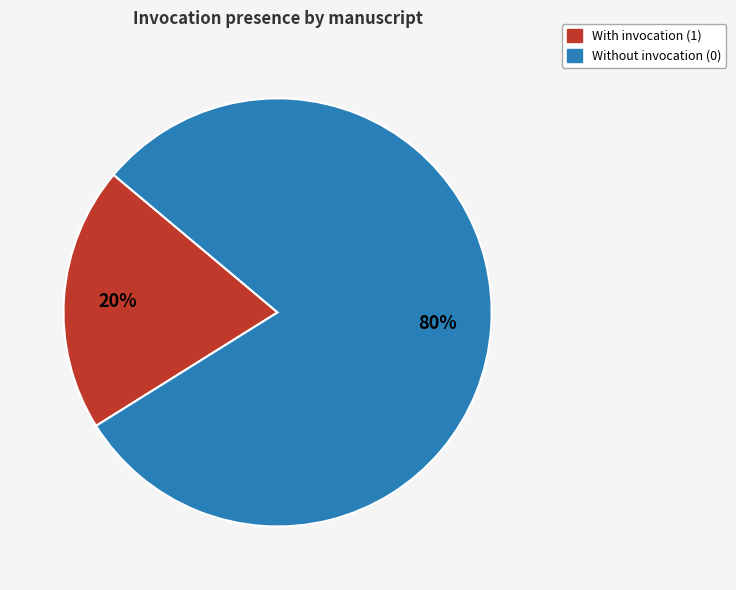

To the nearest percent, what is the difference between the largest and smallest slice percentages?

60%